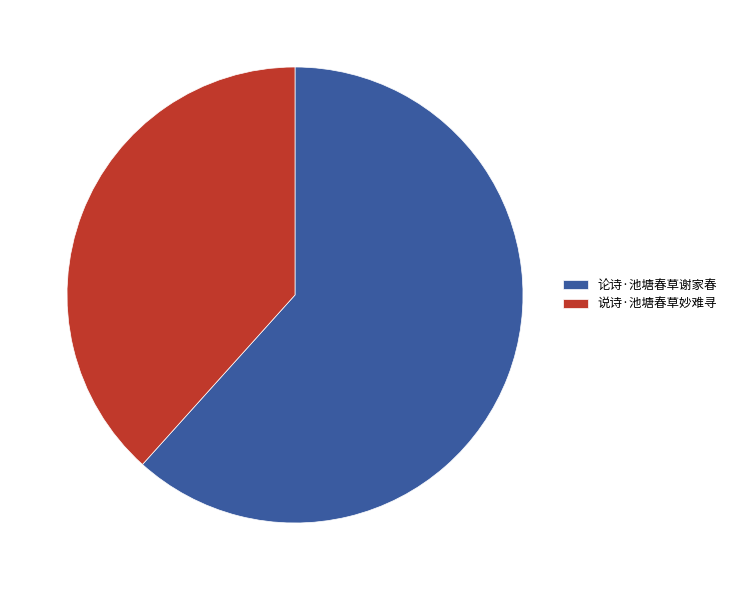

Which category has the smallest portion of the pie?

说诗·池塘春草妙难寻